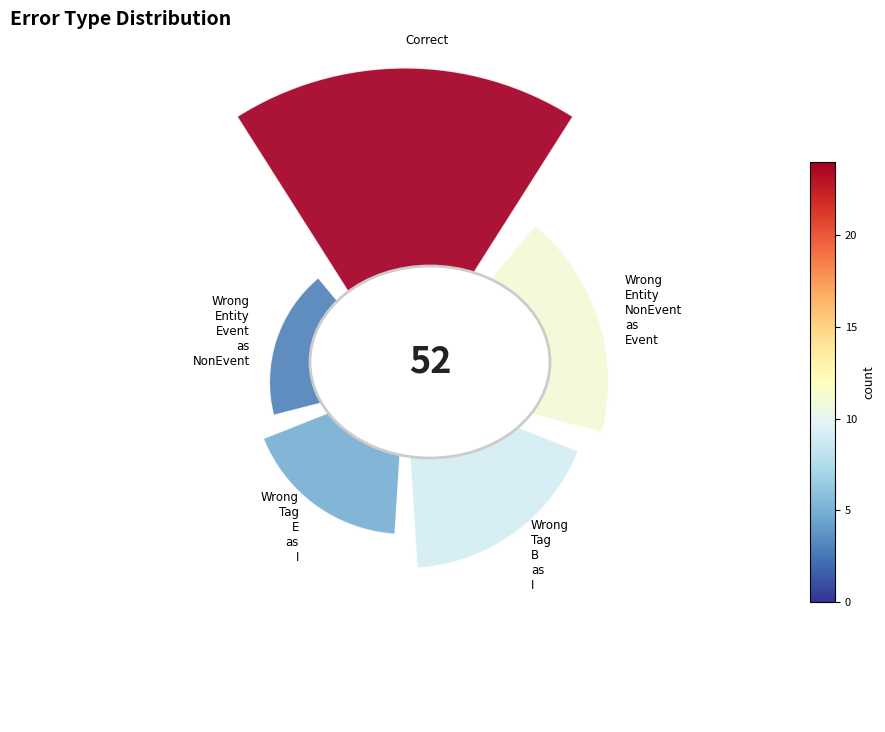

What percentage is the 135° slice, to the nearest percent?

19%